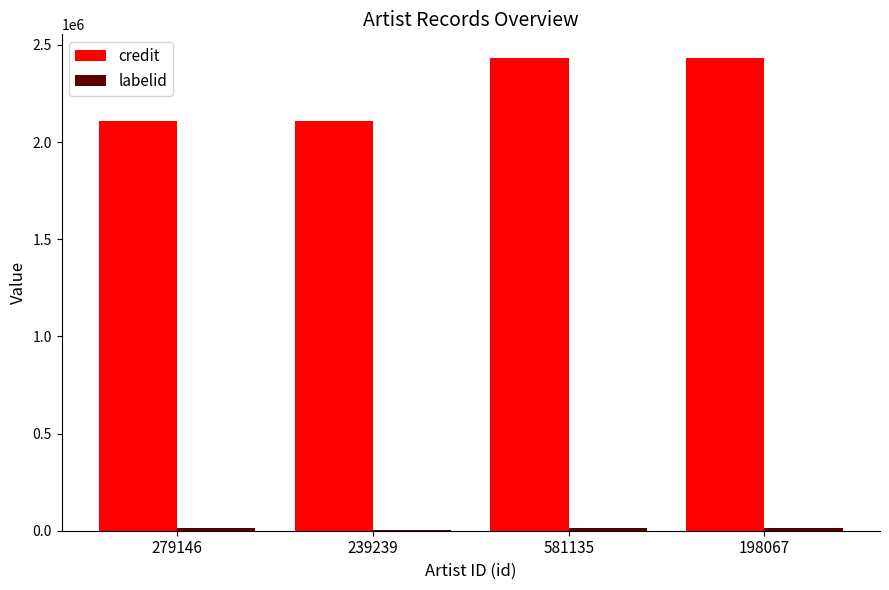

What is the greatest value displayed?

2432869